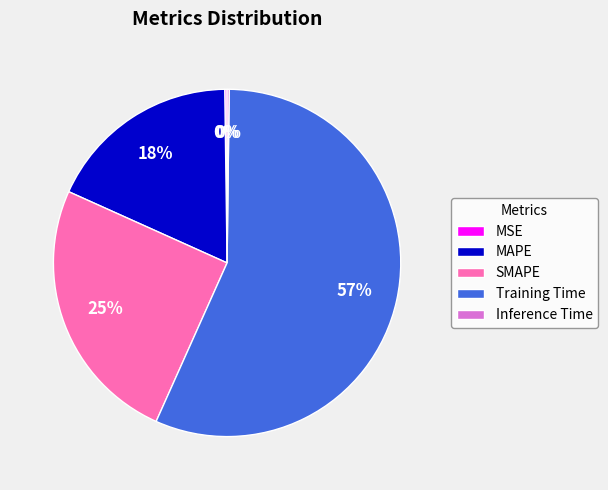

To the nearest percent, what percentage of the pie is SMAPE?

25%